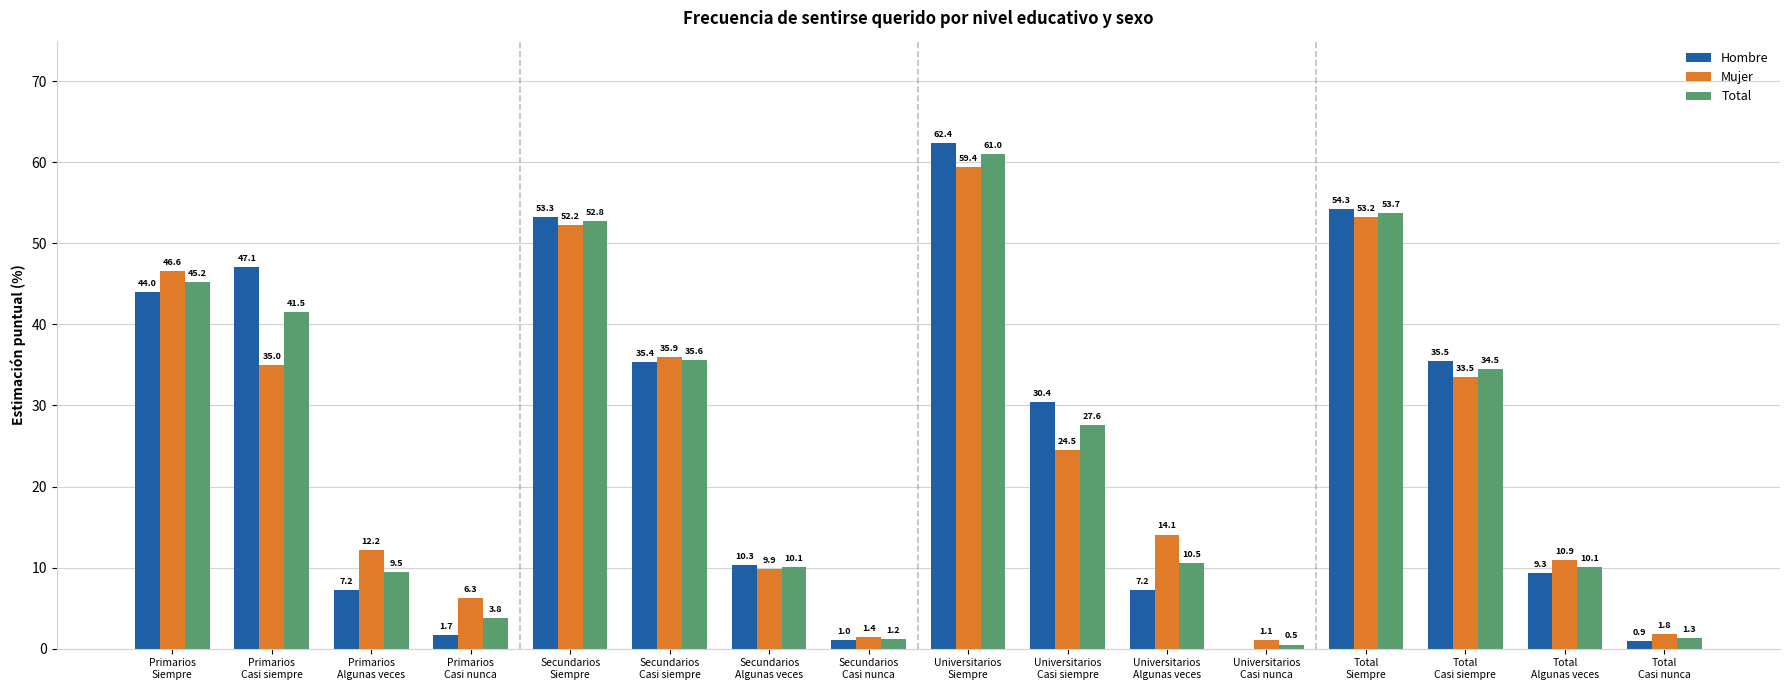

Which series has the widest spread of values?

Hombre